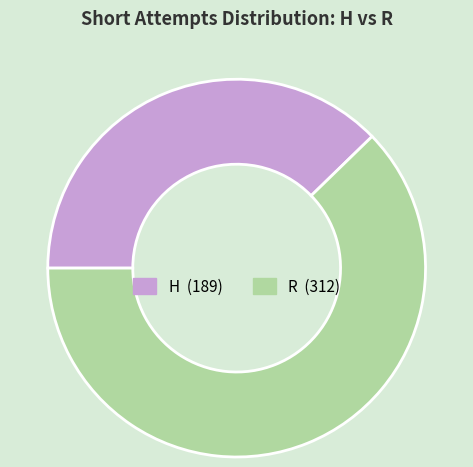

True or false: R accounts for 62% of the total.

True